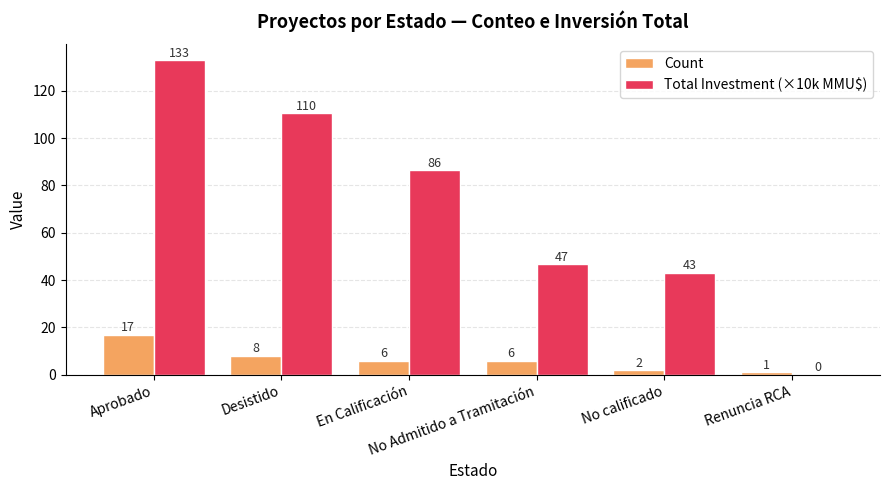

At which category is the sum across all series the highest?

Aprobado